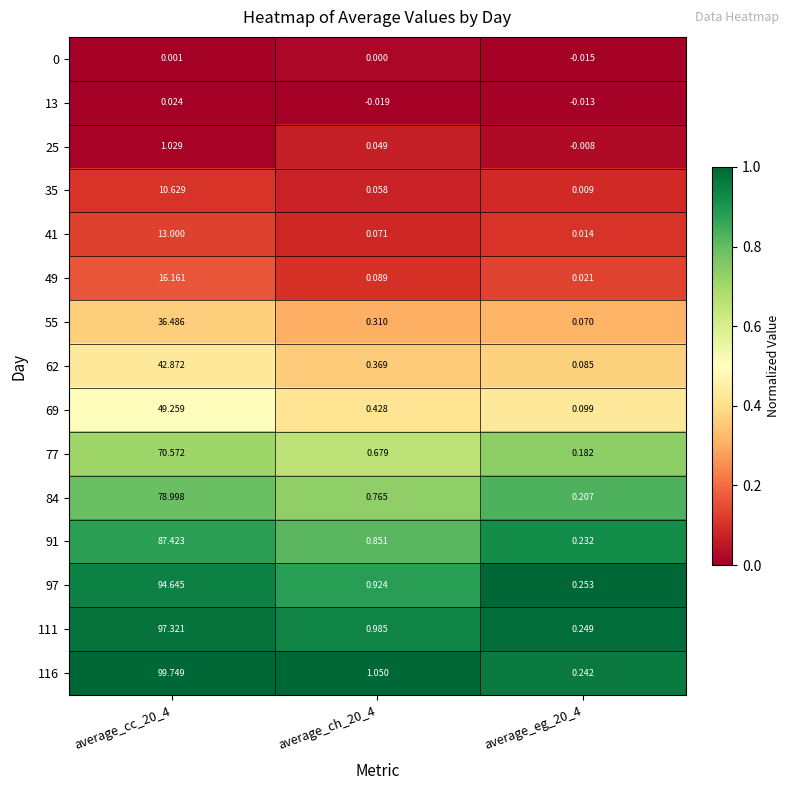

At which category is the sum across all series the highest?

average_cc_20_4